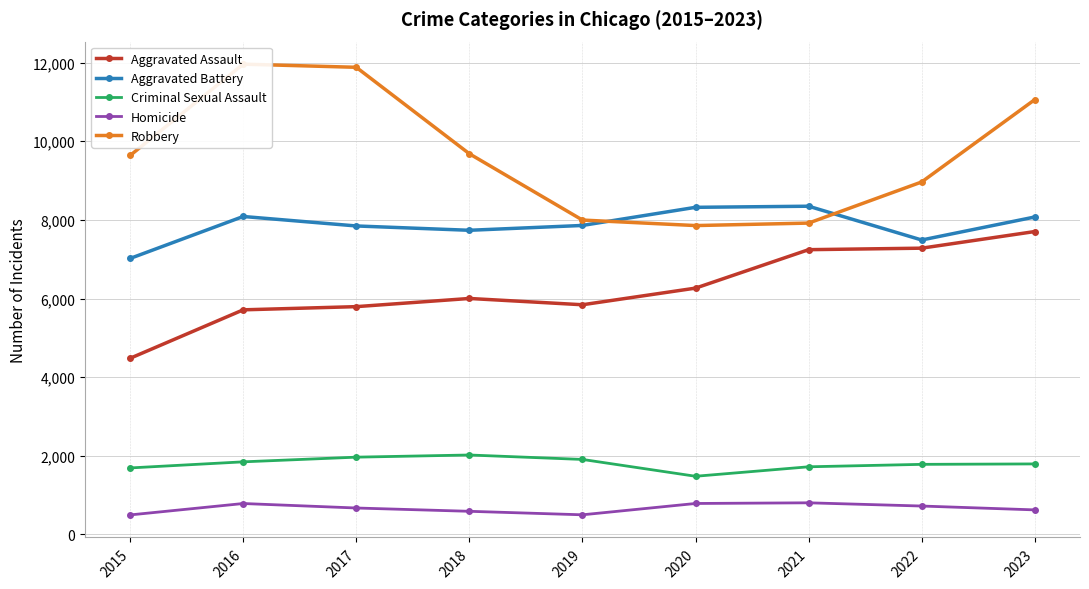

Which has a higher value, 2017 or 2018?

2018